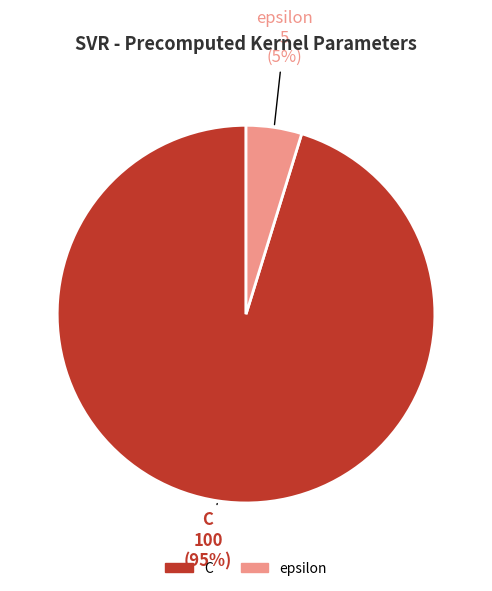

To the nearest percent, what is the combined percentage of C and epsilon?

100%